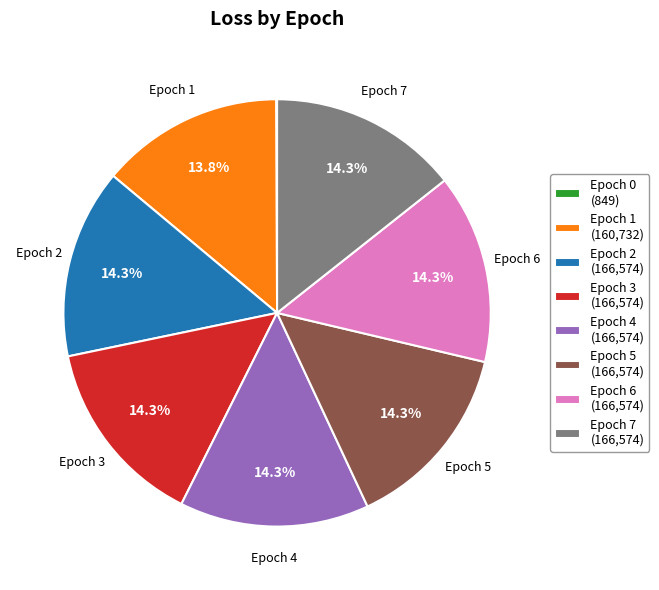

Does any single category account for the majority?

No